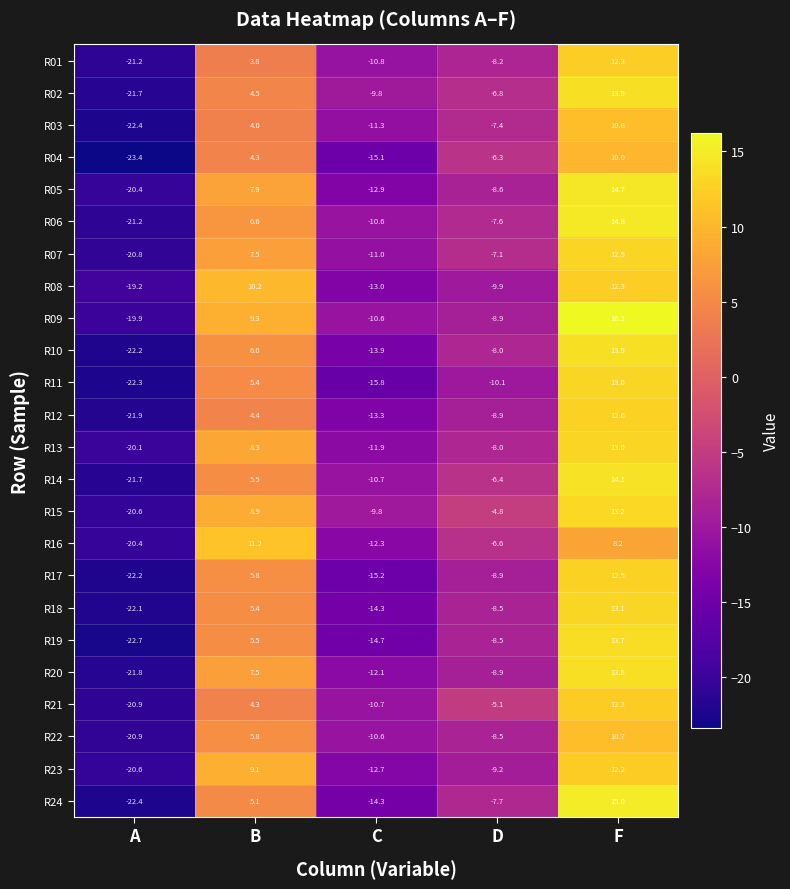

Which series has the largest total across all categories?

R15